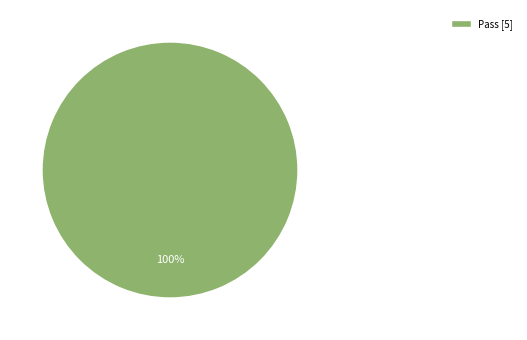

Rank the categories by value from highest to lowest.

Pass [5]